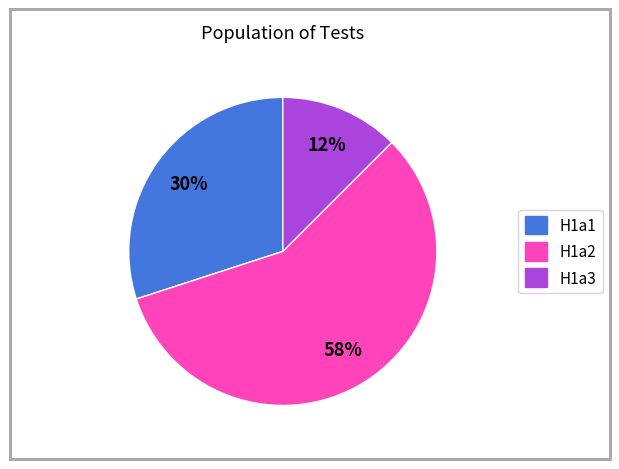

What percentage is the H1a1 slice, to the nearest percent?

30%